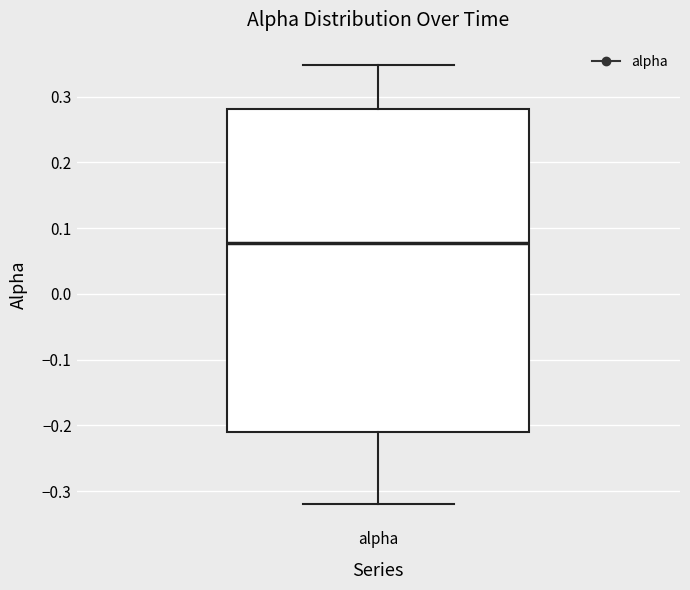

Transcribe this box plot: give where the median line is, the range the box spans, and where the two whiskers end, as read against the y-axis. The values are not printed on the chart, so give them approximately, as read against the axis.

median 0.08, box -0.21 to 0.28, whiskers -0.32 to 0.35